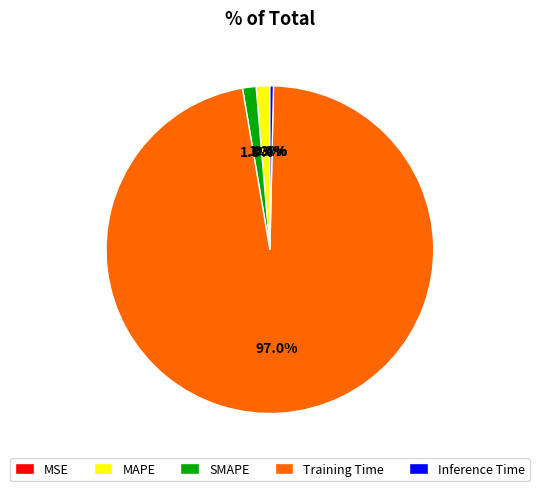

To the nearest percent, what is the average slice percentage?

20%